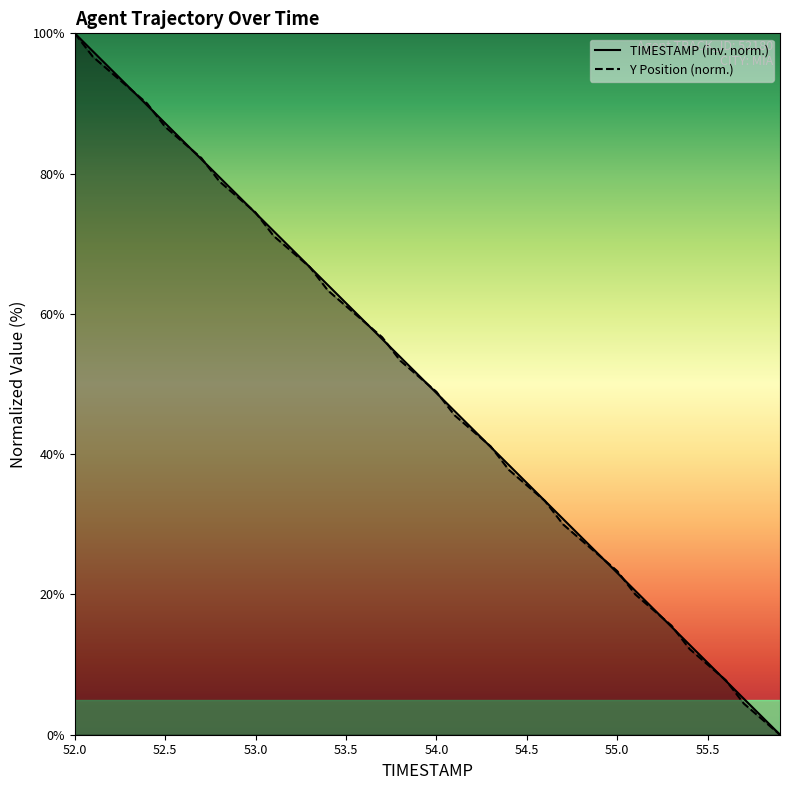

At how many categories does at least one series exceed 97?

2